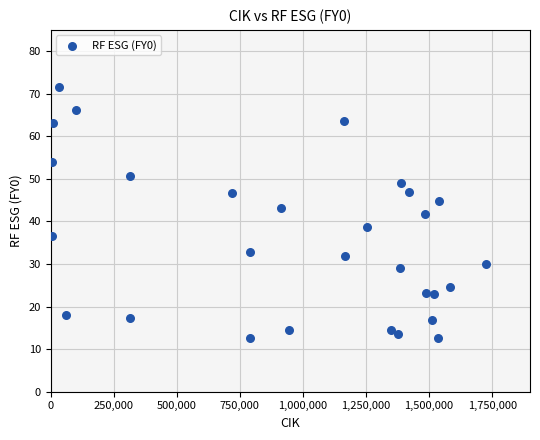

What is the range of X values (max minus min)?

1719832.0